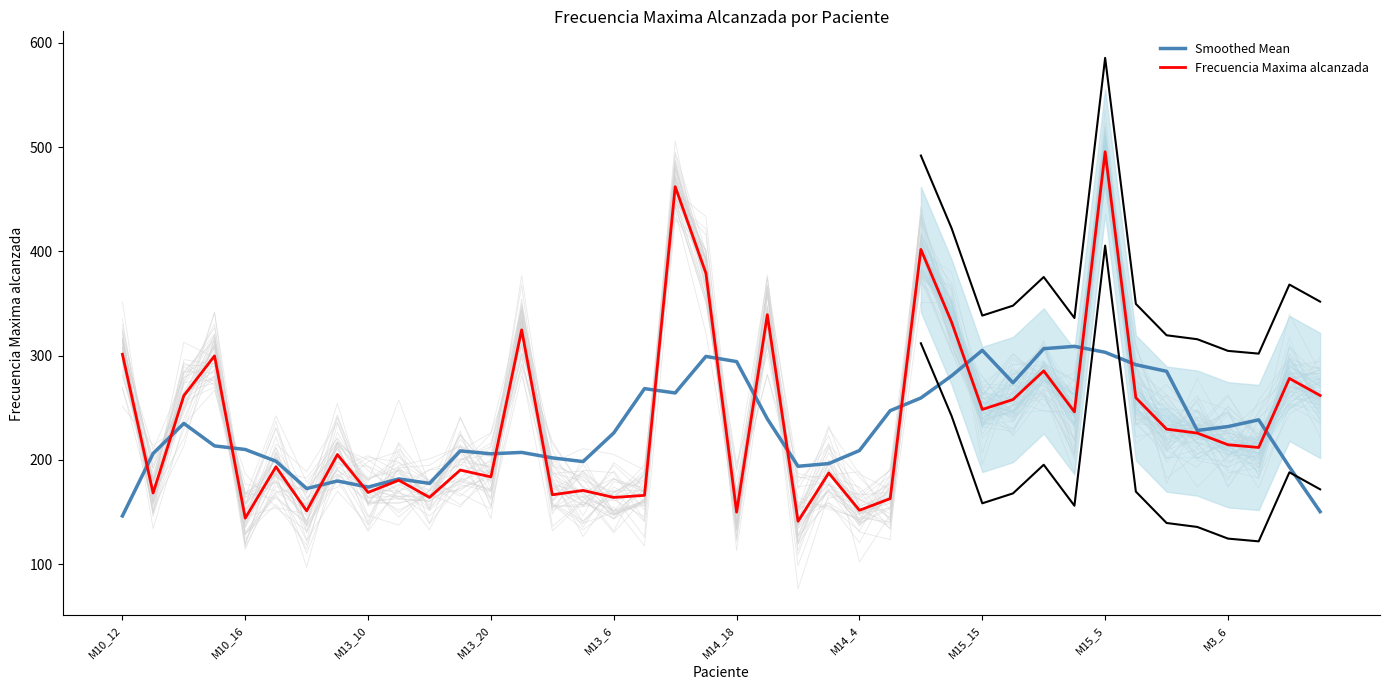

The value of Smoothed Mean at 27 is 399.2. True or false?

False